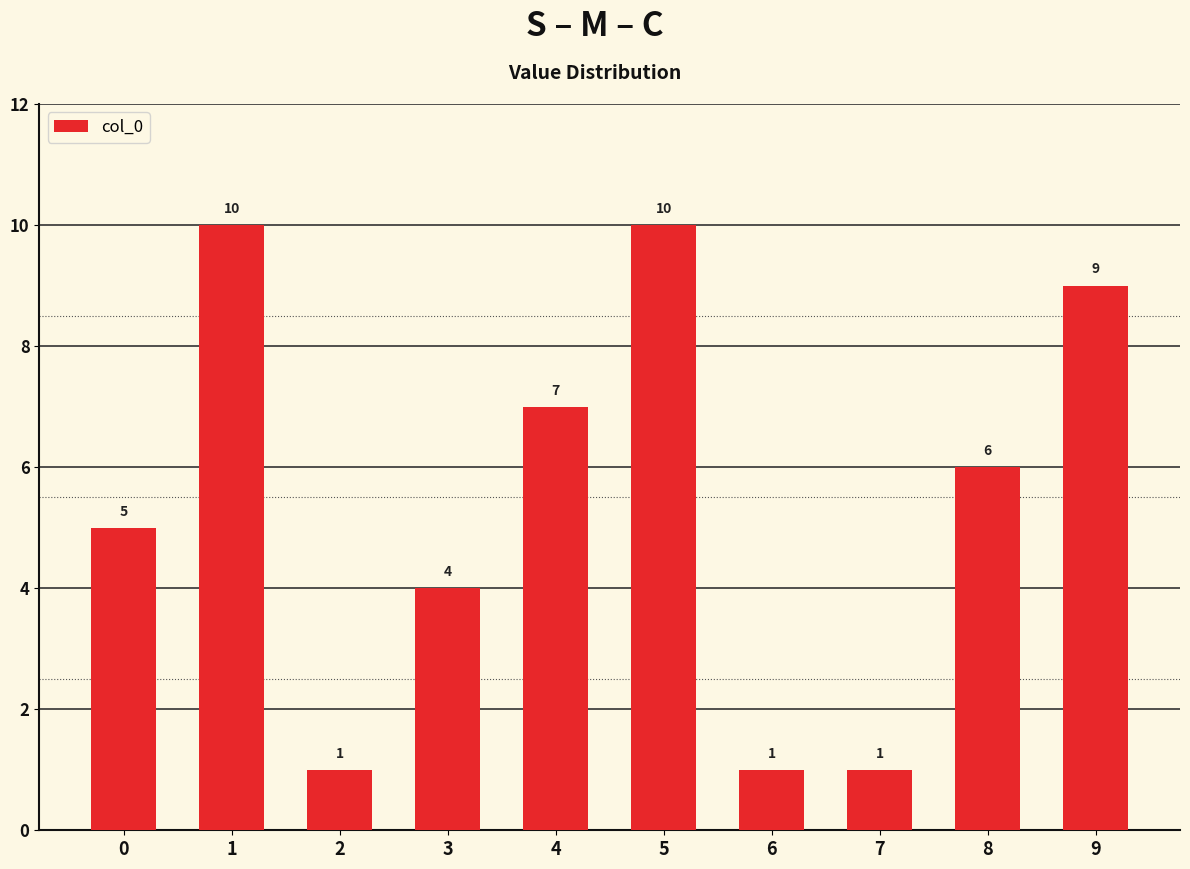

How many distinct data groups are displayed?

1